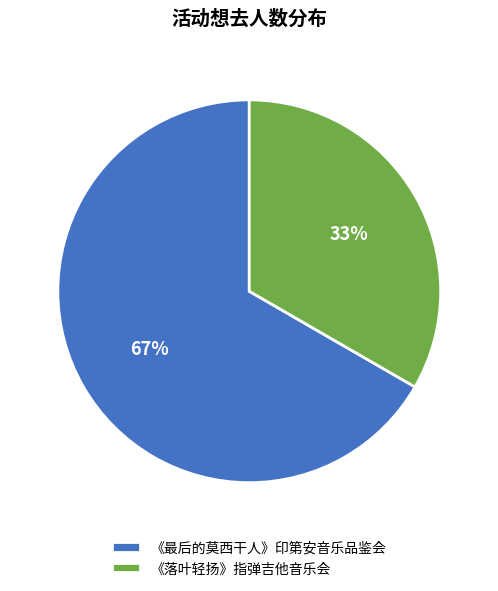

Rank the categories by value from highest to lowest.

《最后的莫西干人》印第安音乐品鉴会, 《落叶轻扬》指弹吉他音乐会